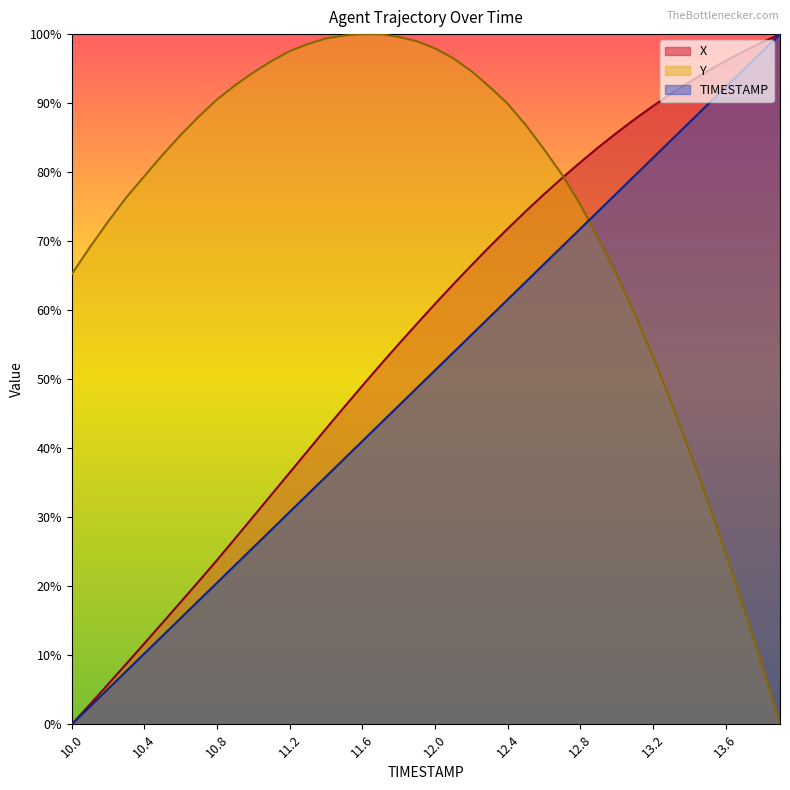

True or false: Y has more than 1 interior local peaks.

False